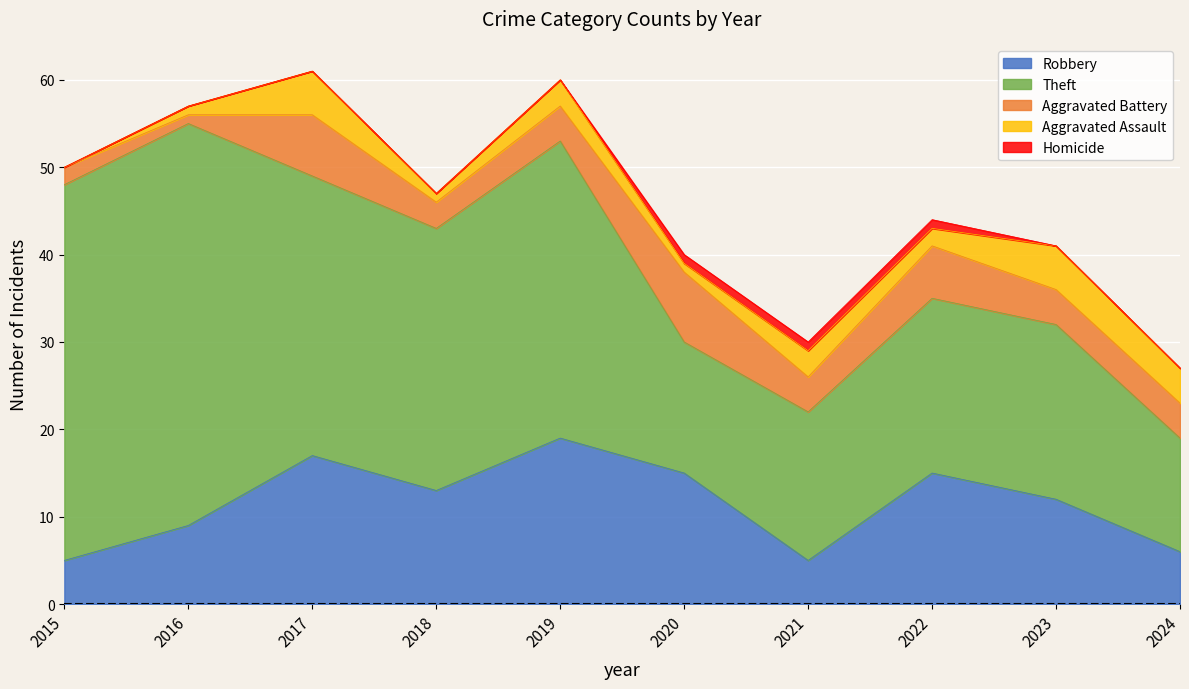

Reading right to left, extract all data points from this chart.

Robbery: 2024=6	2023=12	2022=15	2021=5	2020=15	2019=19	2018=13	2017=17	2016=9	2015=5
Theft: 2024=13	2023=20	2022=20	2021=17	2020=15	2019=34	2018=30	2017=32	2016=46	2015=43
Aggravated Battery: 2024=4	2023=4	2022=6	2021=4	2020=8	2019=4	2018=3	2017=7	2016=1	2015=2
Aggravated Assault: 2024=4	2023=5	2022=2	2021=3	2020=1	2019=3	2018=1	2017=5	2016=1	2015=0
Homicide: 2024=0	2023=0	2022=1	2021=1	2020=1	2019=0	2018=0	2017=0	2016=0	2015=0